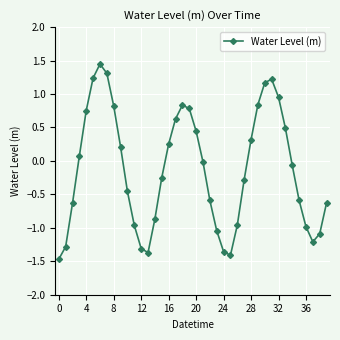

How many points are lower than both their immediate neighbors (excluding endpoints)?

3